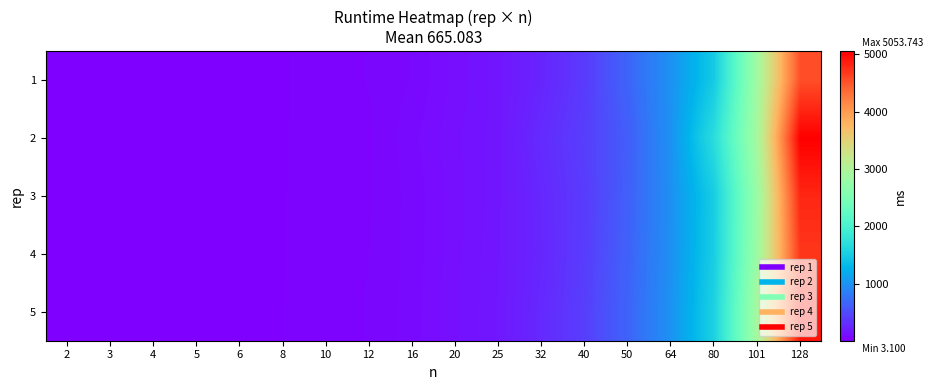

At how many categories does at least one series exceed 2701?

2